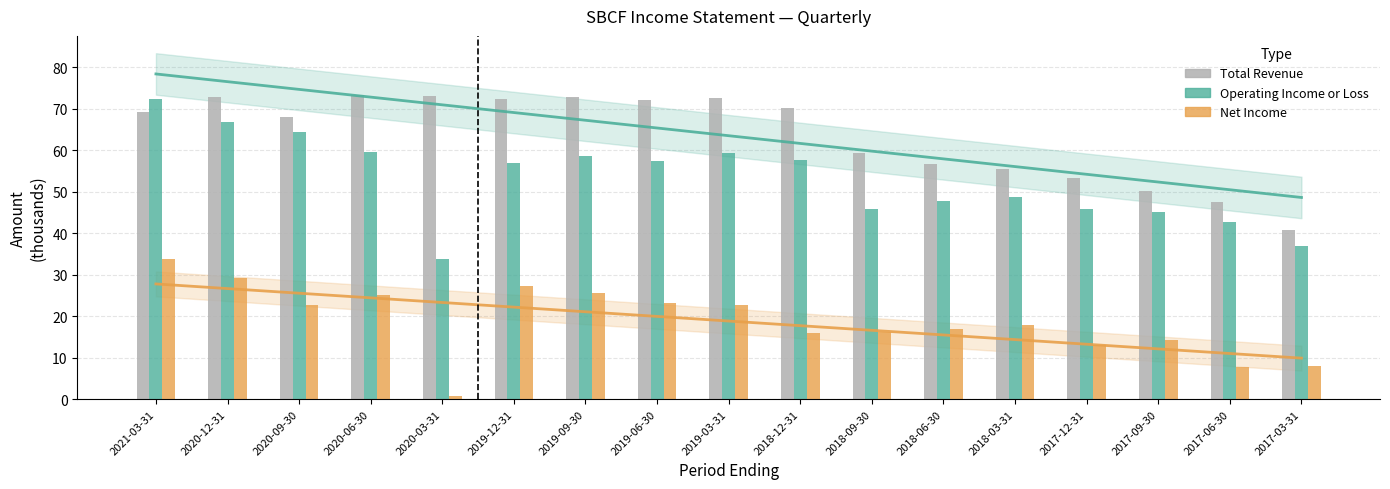

What value does the Operating Income or Loss series have at 2019-03-31?

59.4